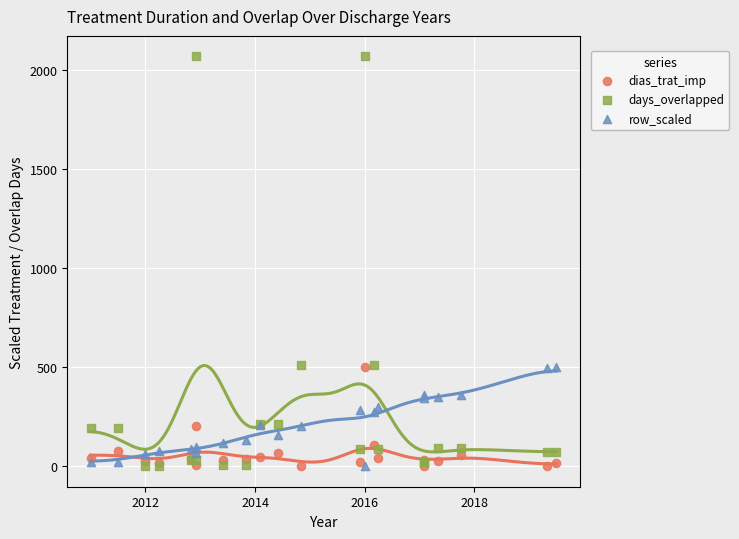

What are all the series names shown in the legend?

dias_trat_imp, days_overlapped, row_scaled